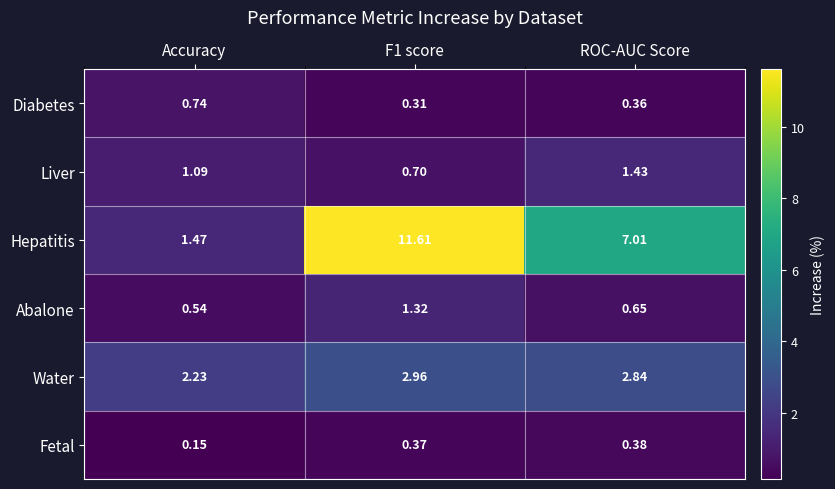

What is the maximum value shown in the chart?

11.6